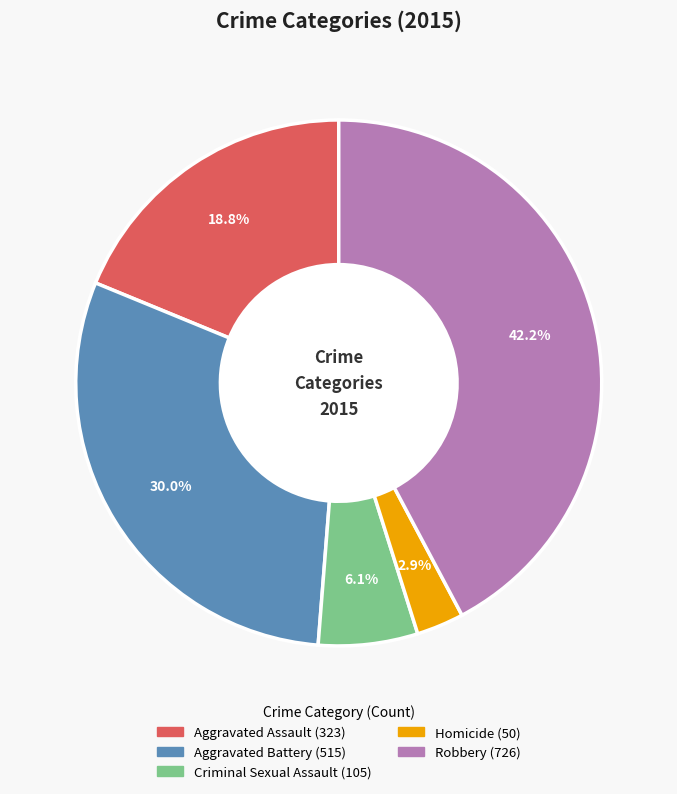

Is there any slice that represents more than half of the pie?

No